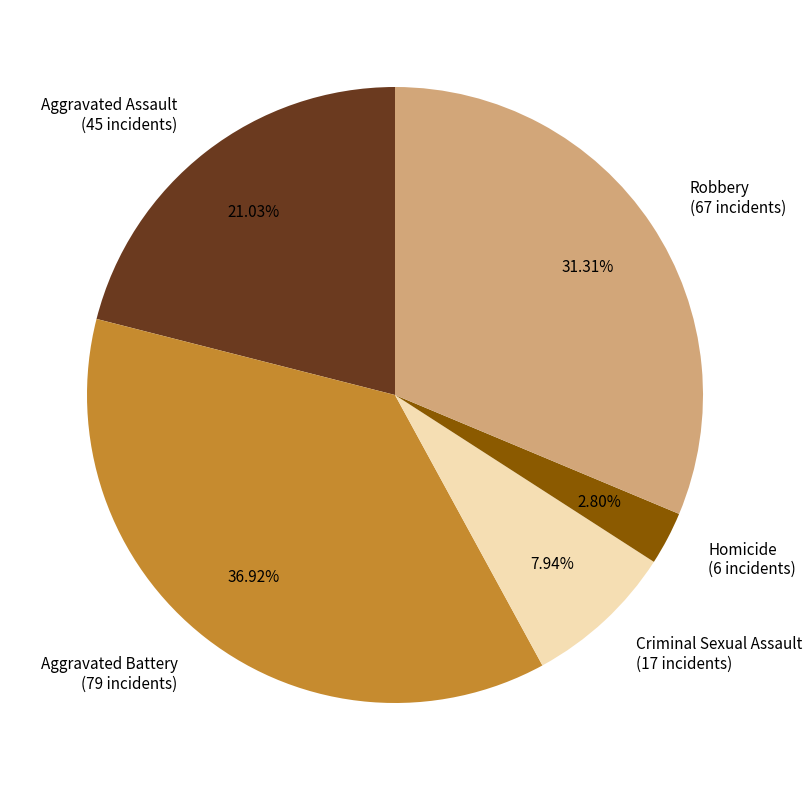

To the nearest percent, what percentage of the pie is Homicide?

3%